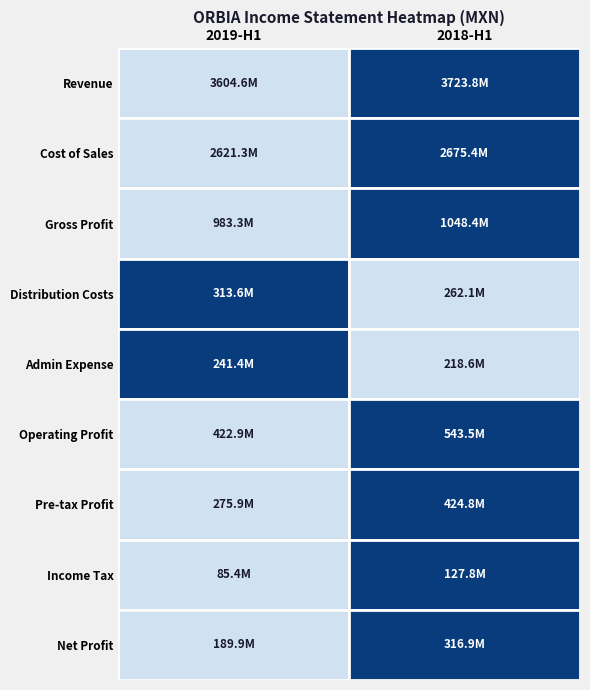

What is the sum of all DistributionCosts values?

575660000